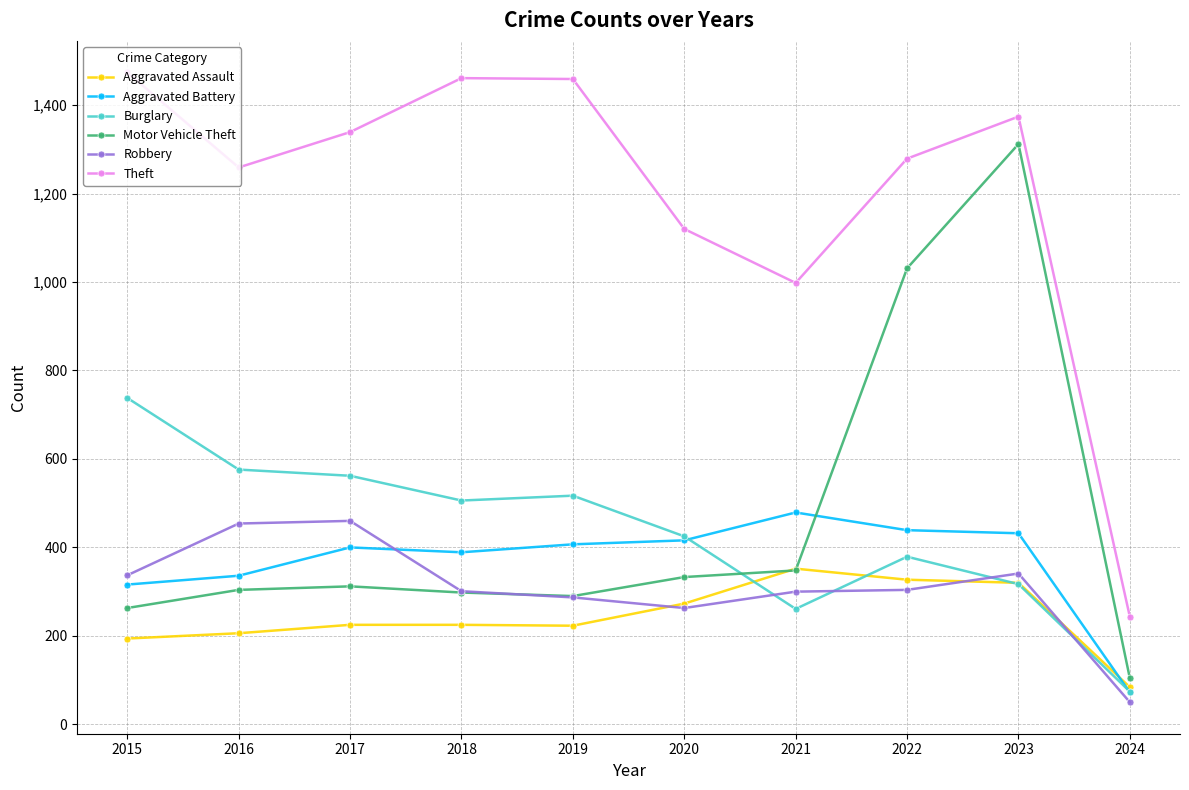

Which series has the largest total across all categories?

Theft